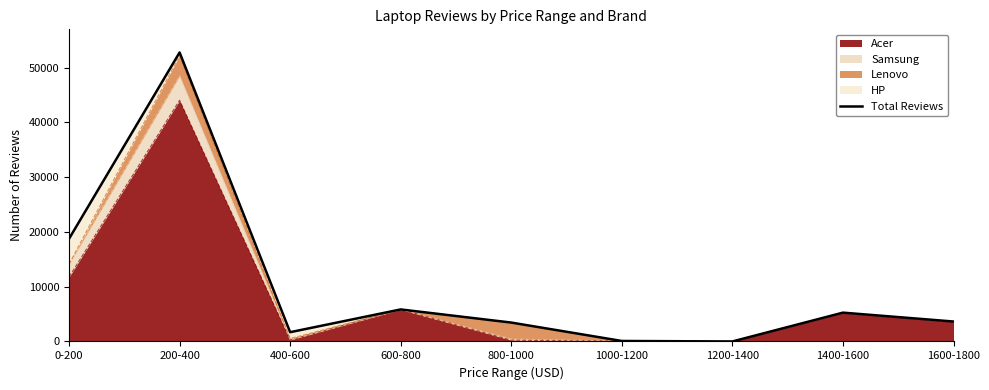

What is the value of the 5th point from the left?

3447